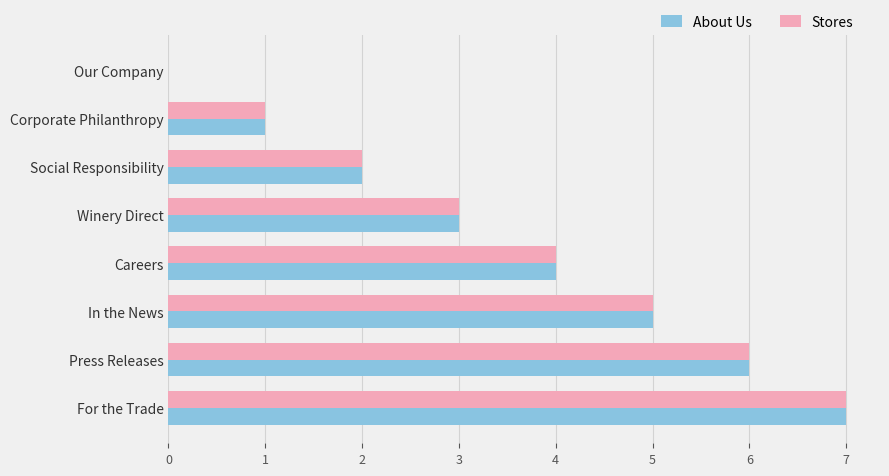

The value of About Us at Winery Direct is 4. True or false?

False